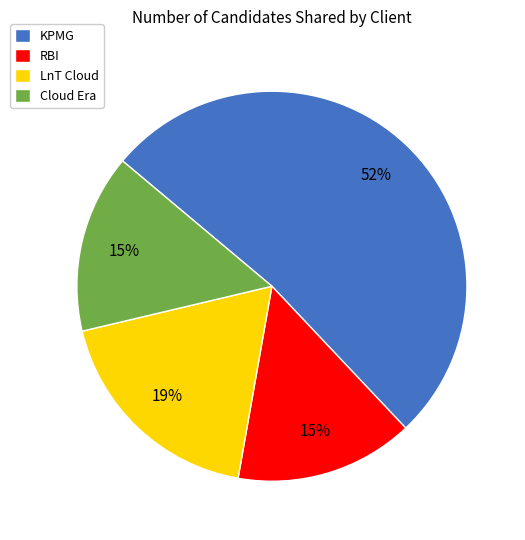

True or false: KPMG accounts for 52% of the total.

True